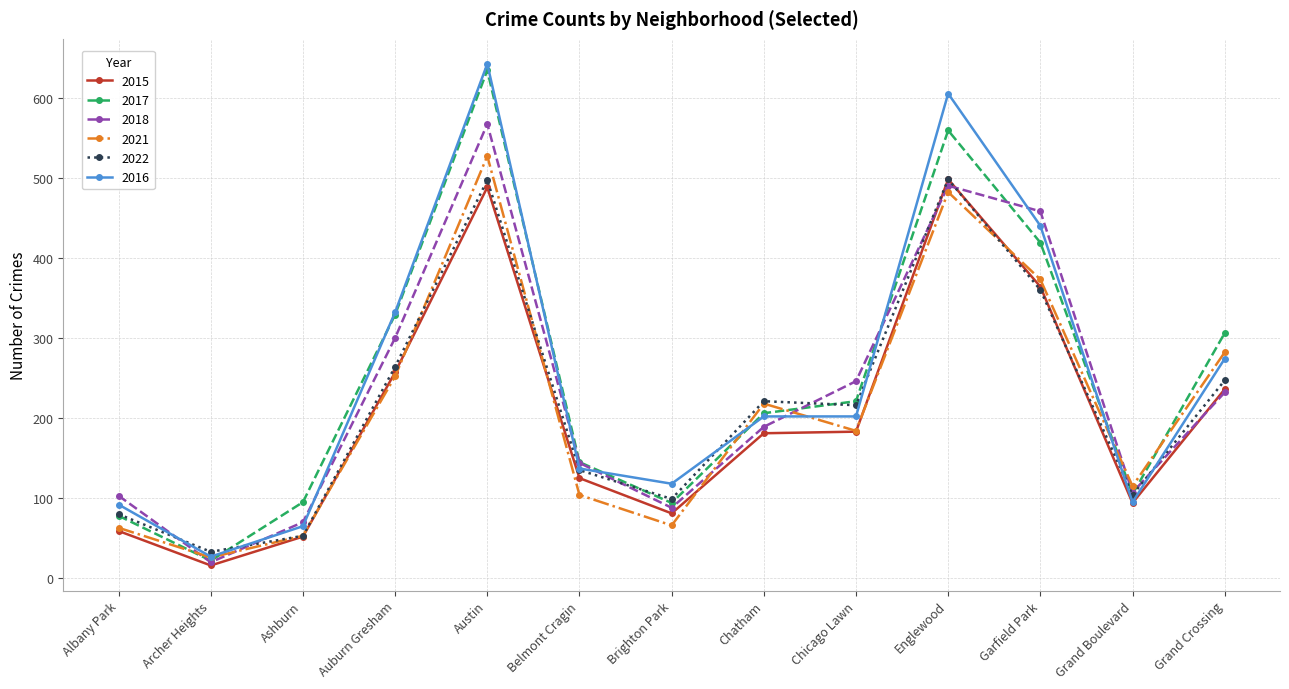

Is the value of 2015 at Garfield Park greater than the value of 2022 at Auburn Gresham?

Yes